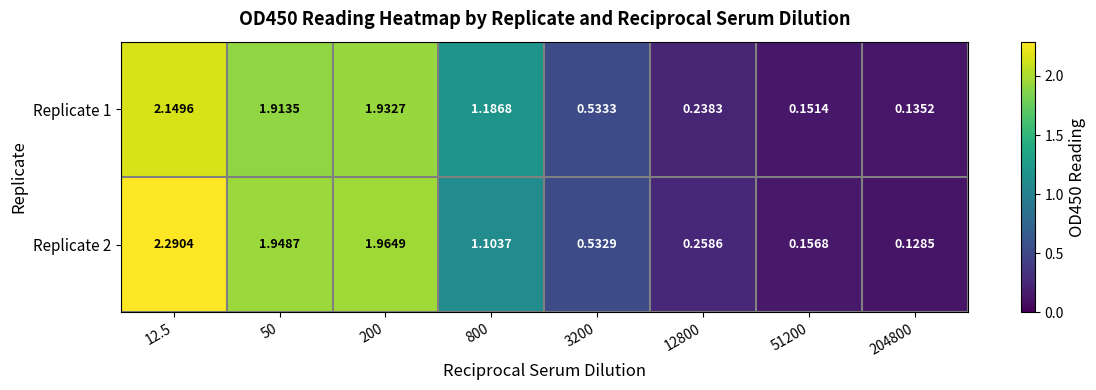

Rank the series by their maximum value, from lowest to highest.

Replicate 1, Replicate 2